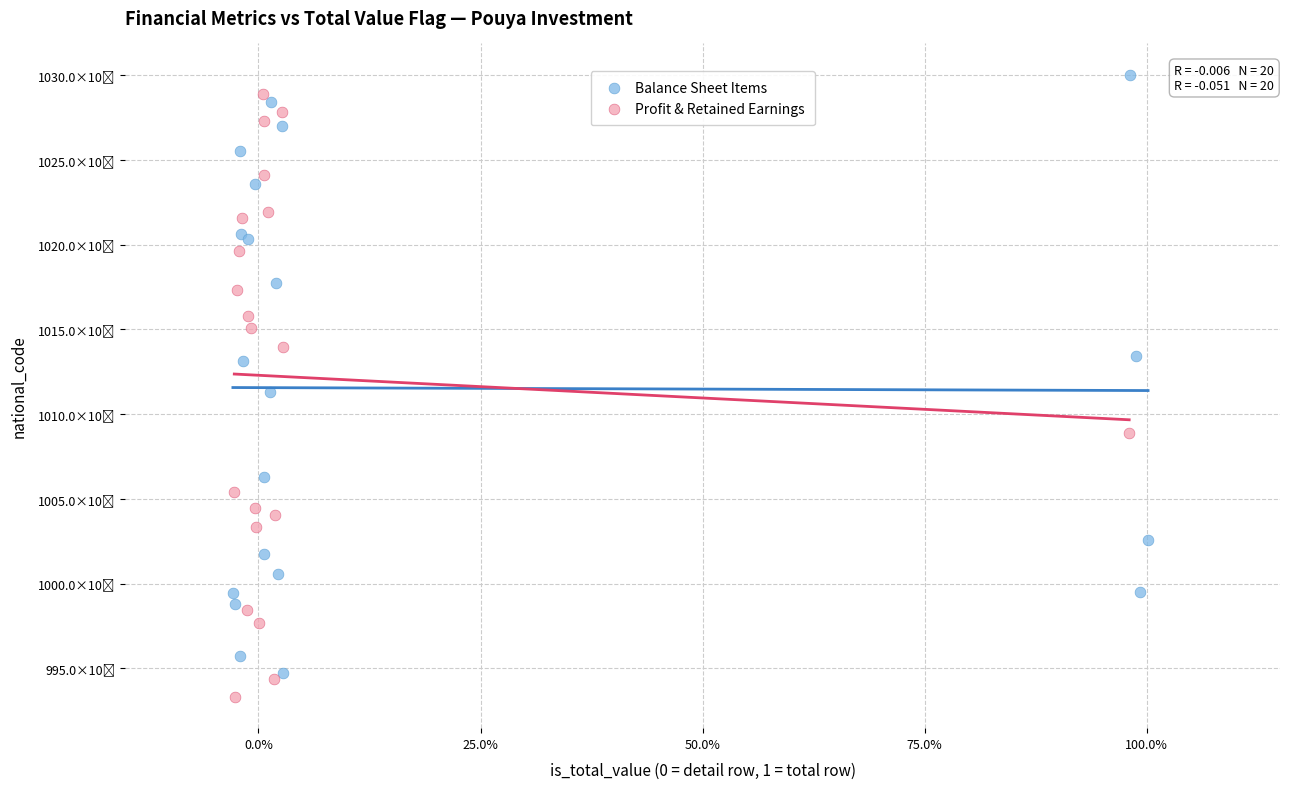

Which series has the largest Y range (max minus min)?

Balance Sheet Items